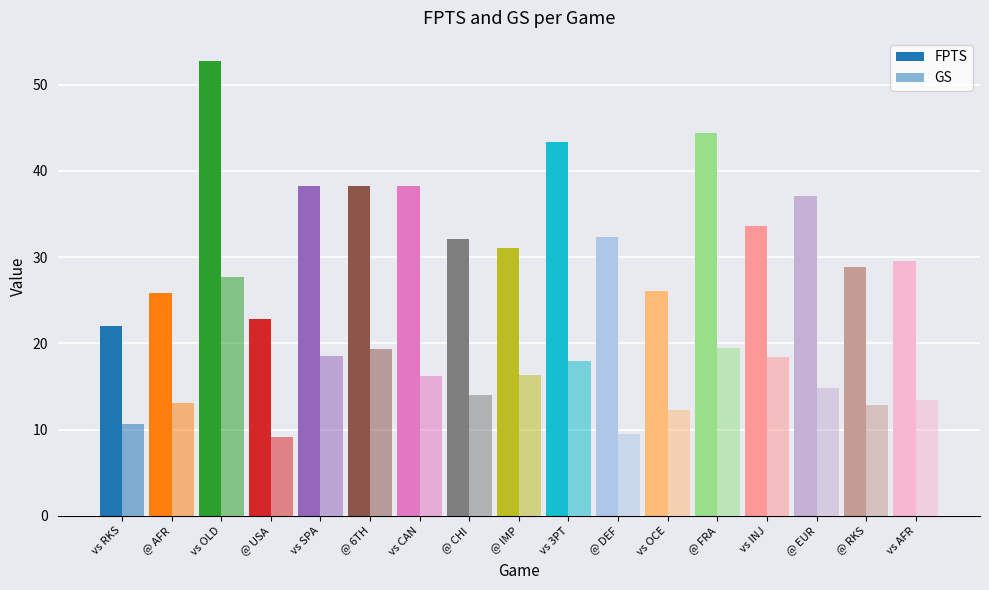

Is the value of GS at @ DEF greater than the value of FPTS at vs CAN?

No